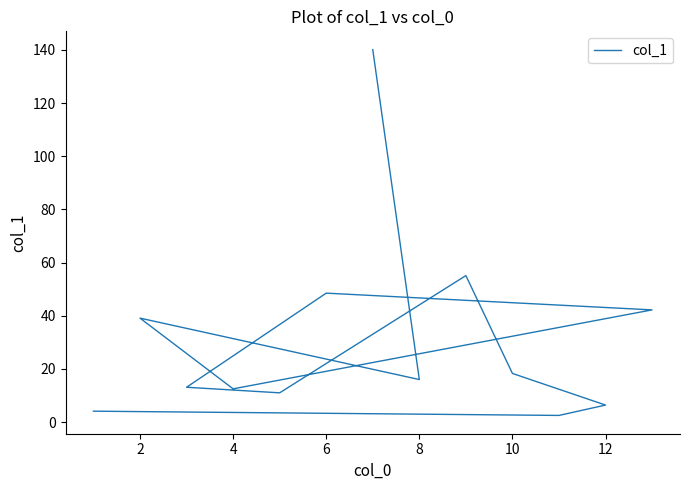

What is the minimum value shown in the chart?

2.5